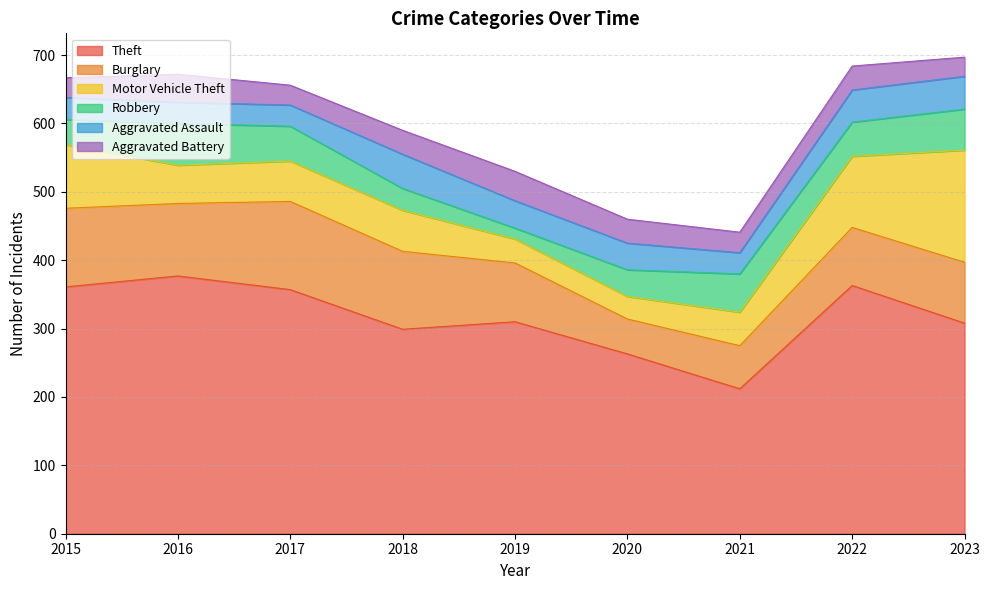

The Aggravated Battery series shows 48 at 2022. True or false?

False